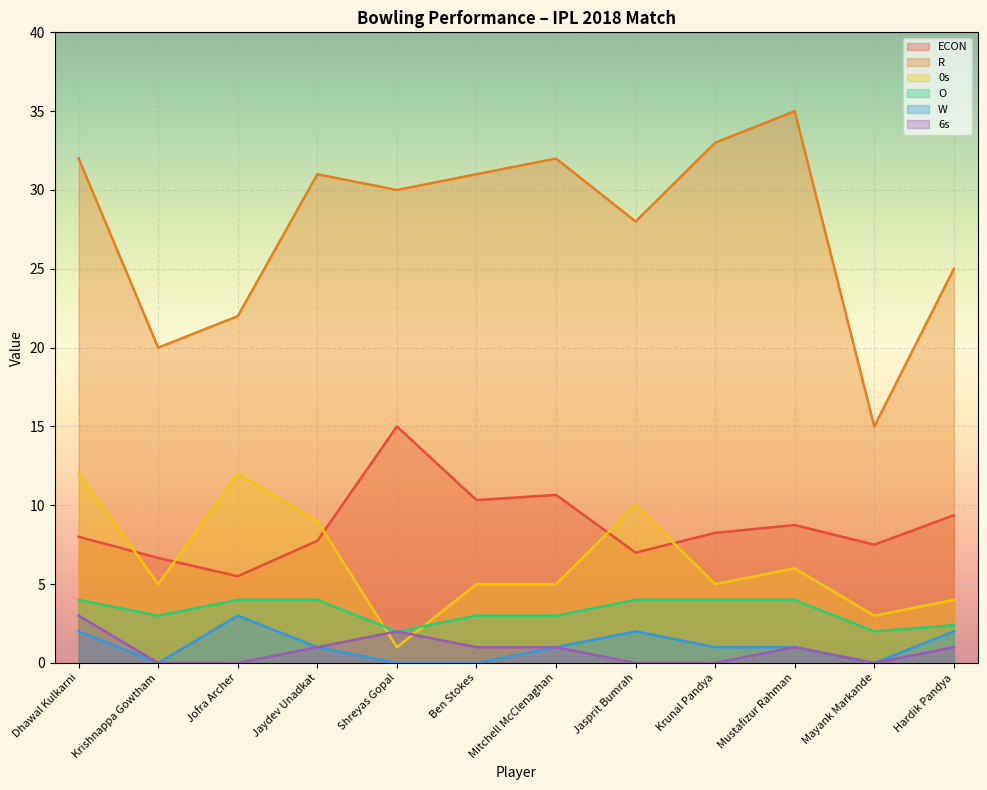

What is the maximum value shown in the chart?

35.0